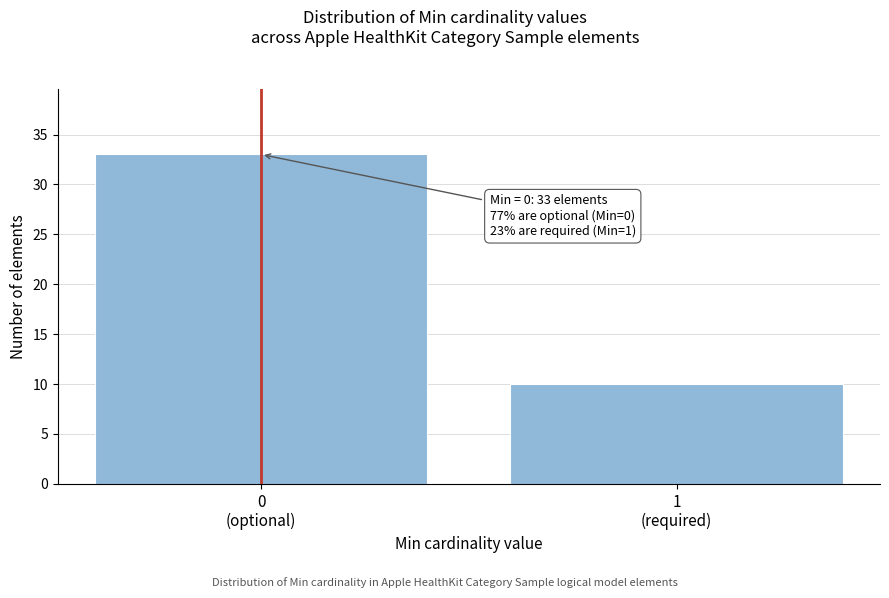

Reading left to right, extract all data points from this chart.

33	10